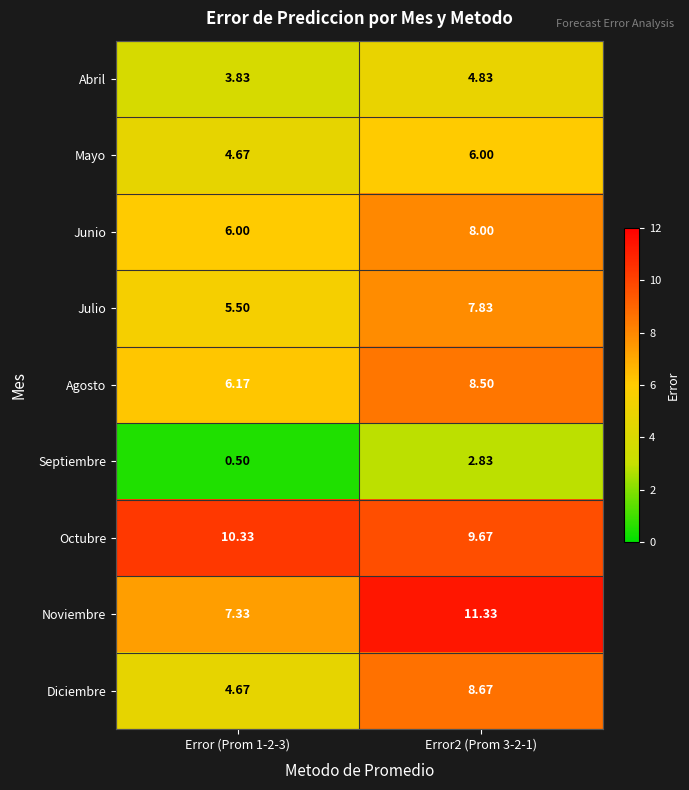

Which series has the largest total across all categories?

Octubre